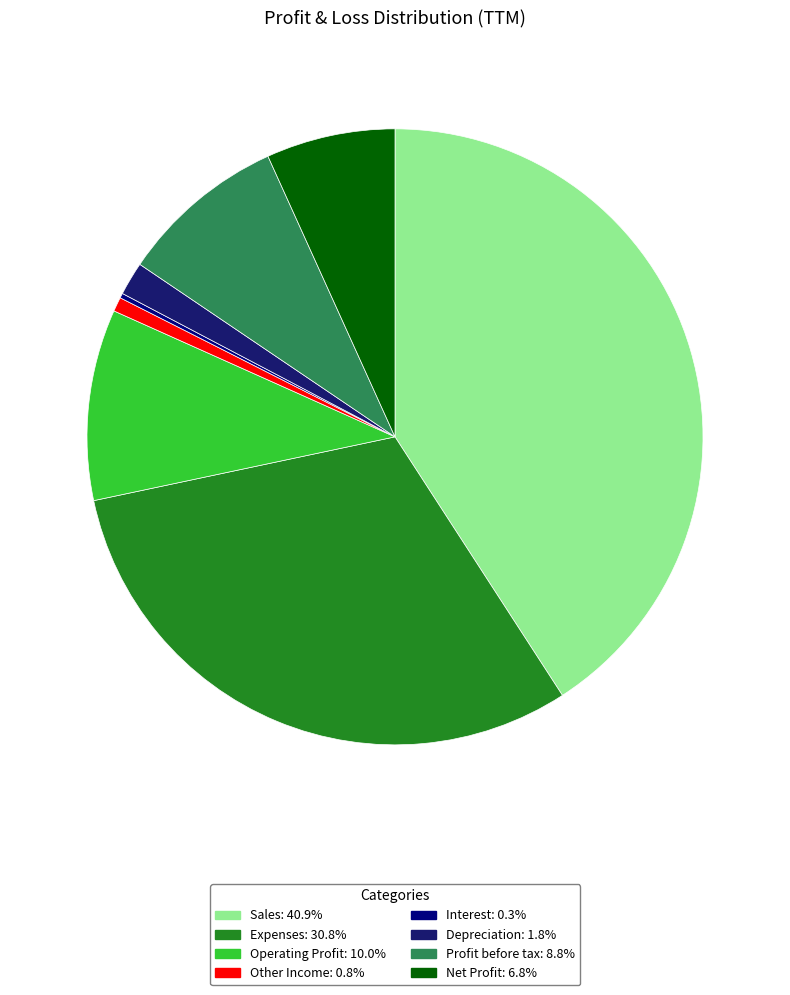

To the nearest percent, what is the difference between the Operating Profit and Other Income slice percentages?

9%